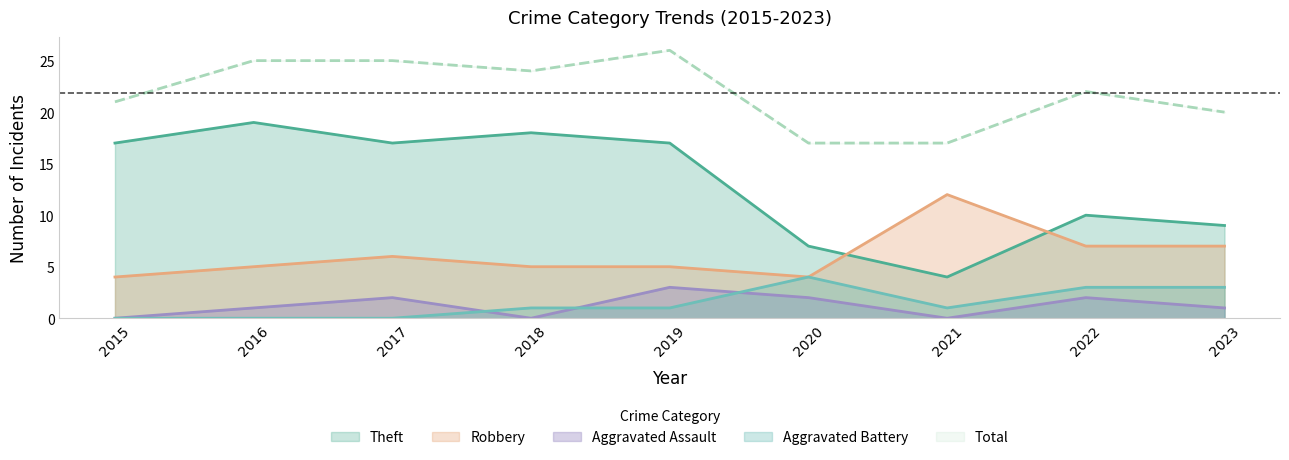

Which series has the largest range (max minus min)?

Theft